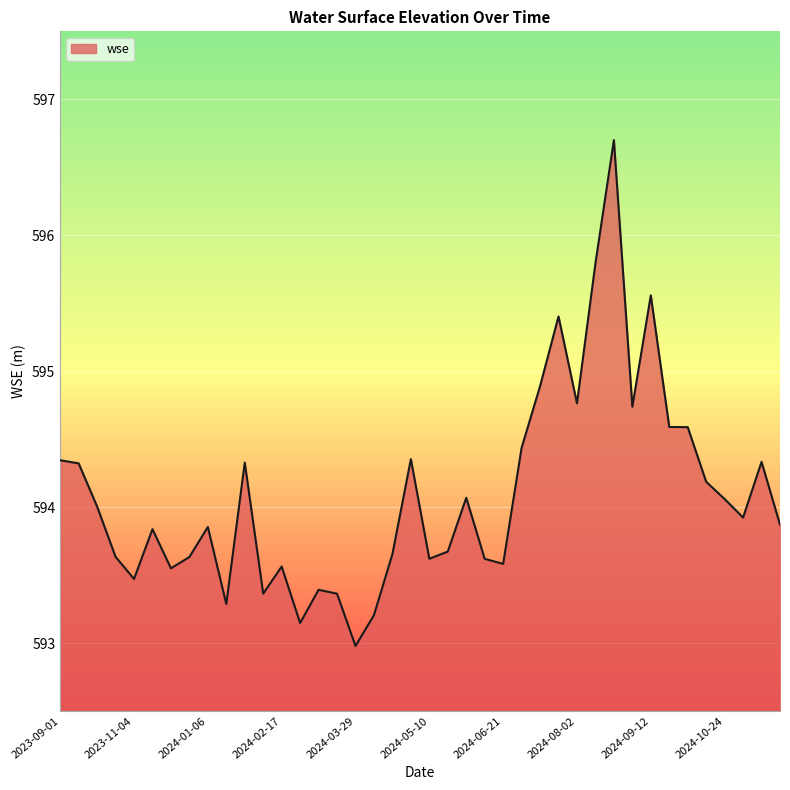

What is the sum of all values?

23763.7